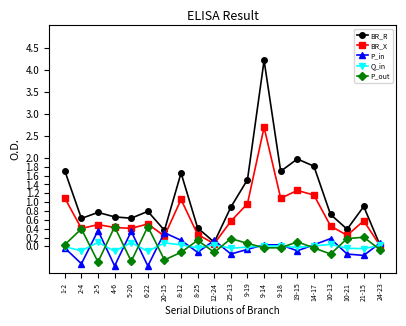

At which category does the chart reach its peak across all series?

9-14